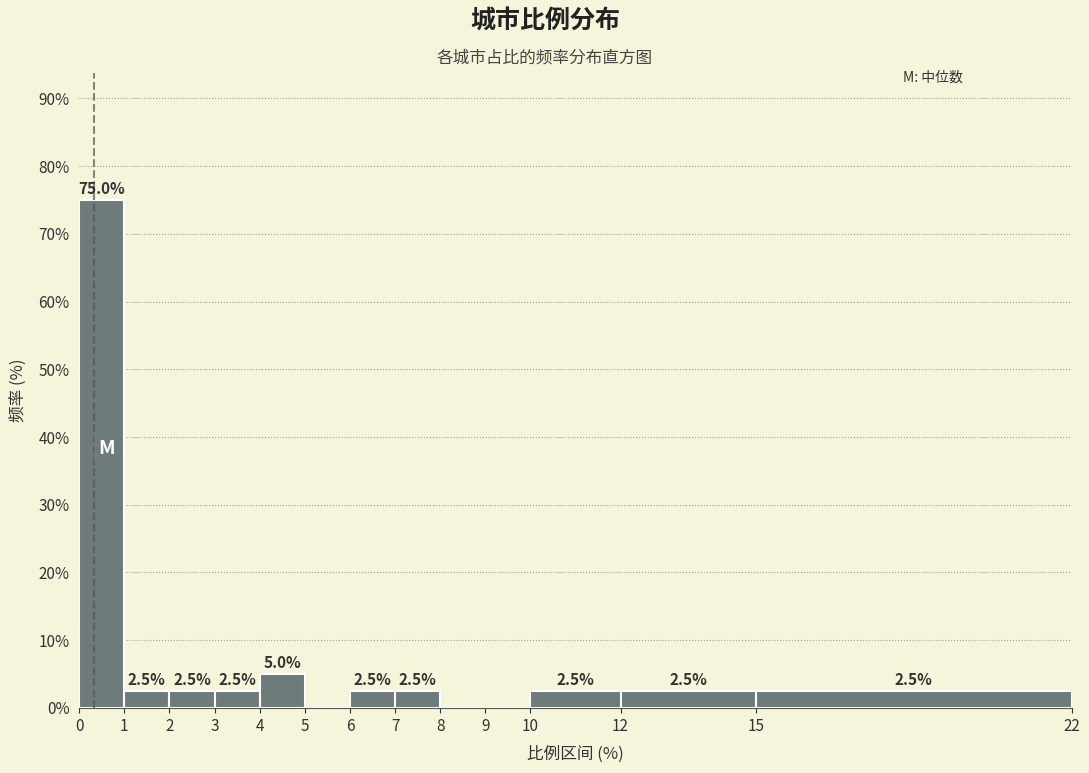

Over which range of the x-axis is the bar tallest?

0 to 1